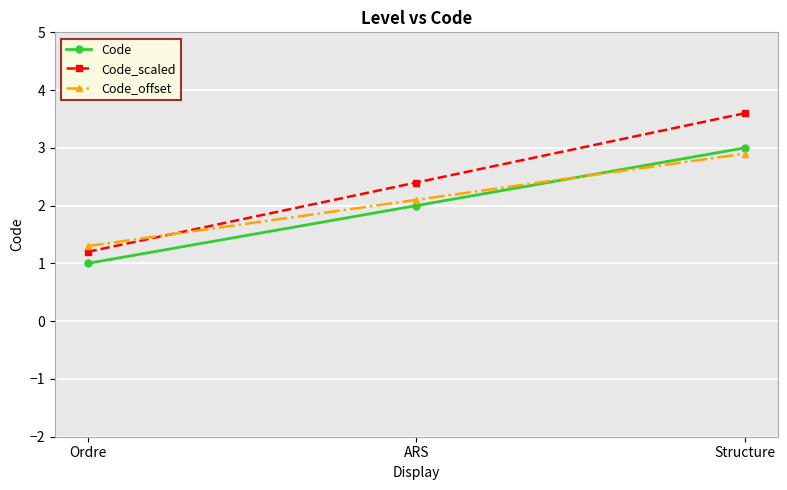

Reading left to right, what are all the values shown in this chart?

Code: 1.0	2.0	3.0
Code_scaled: 1.2	2.4	3.6
Code_offset: 1.3	2.1	2.9